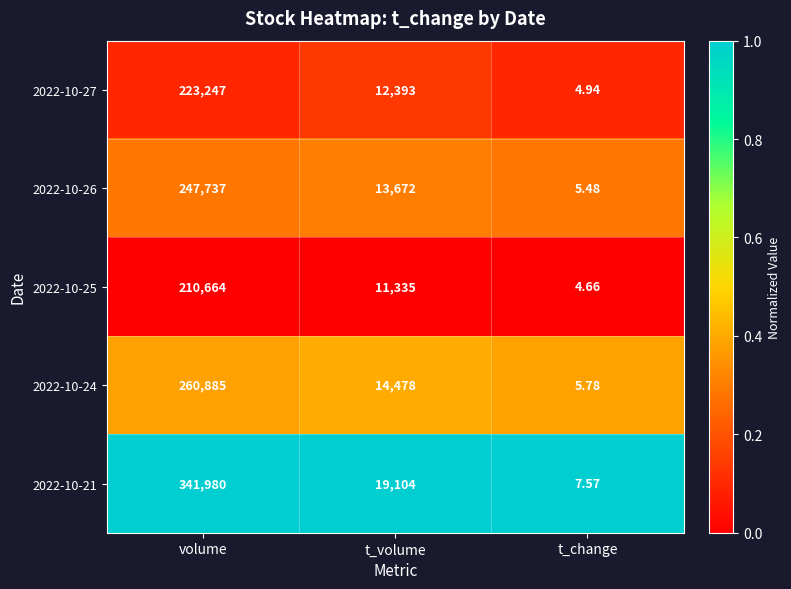

At t_volume, list the series in order from smallest to largest.

2022-10-25, 2022-10-27, 2022-10-26, 2022-10-24, 2022-10-21